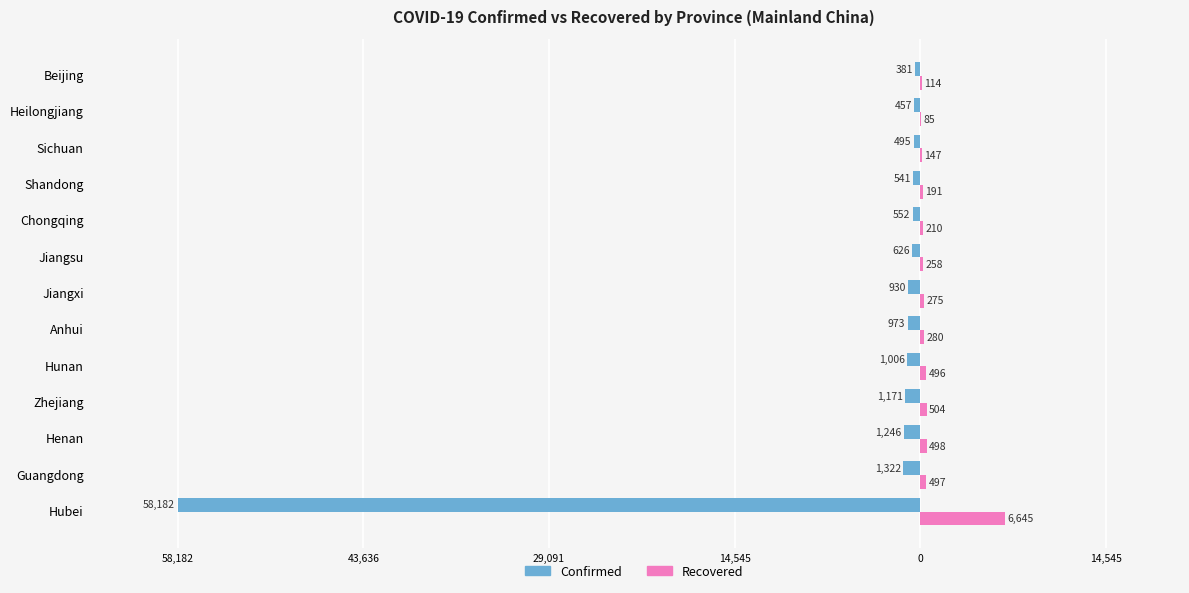

What are all the series names shown in the legend?

Confirmed, Recovered